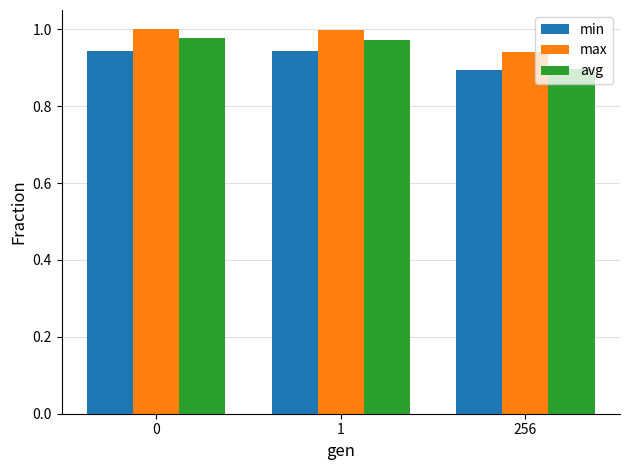

Which series has the largest total across all categories?

max